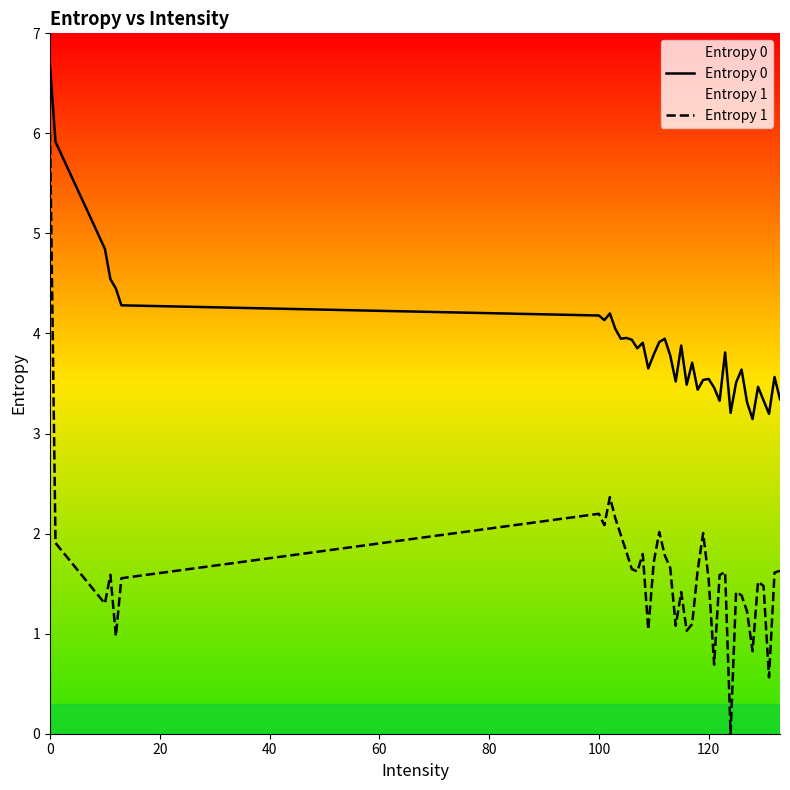

In Entropy 1, how many points are higher than both neighbors (excluding endpoints)?

10